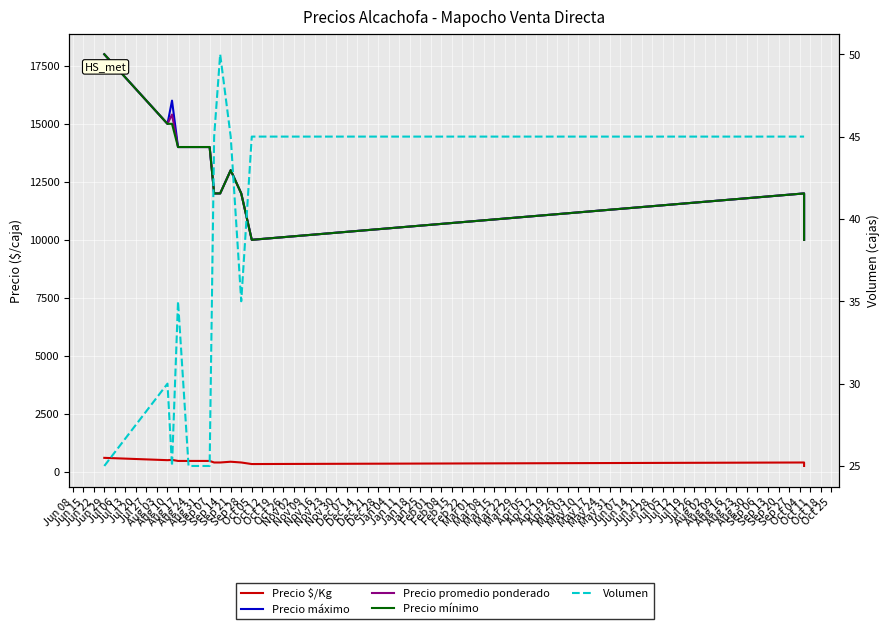

The value of Precio $/Kg at Sep 14 is 113. True or false?

False